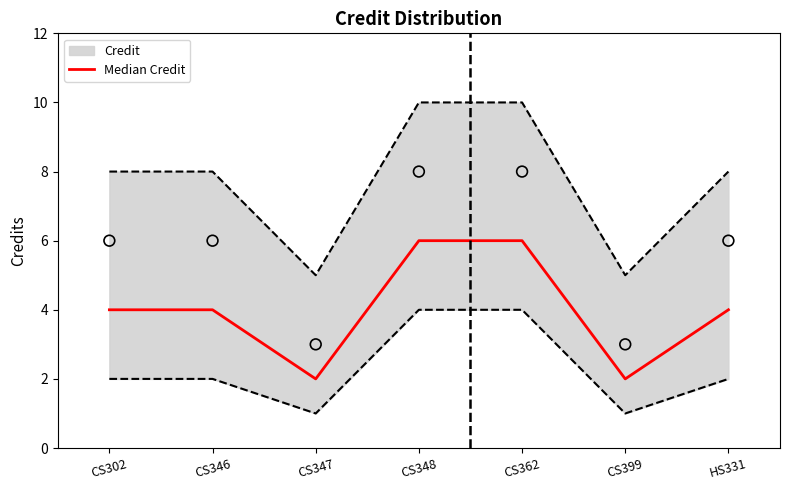

What is the change in value from CS346 to CS362?

+2